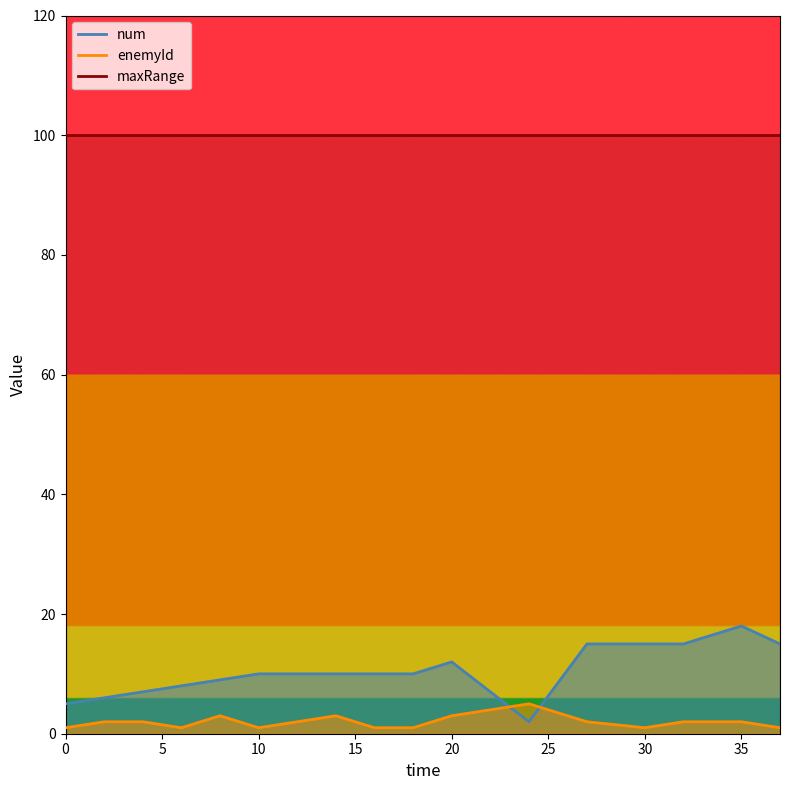

At which label is enemyId closest to 3?

8